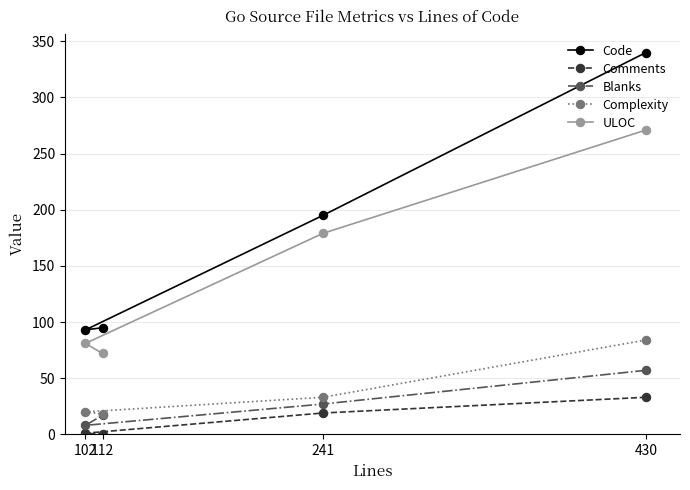

True or false: Comments has more than 2 points higher than both neighbors.

False